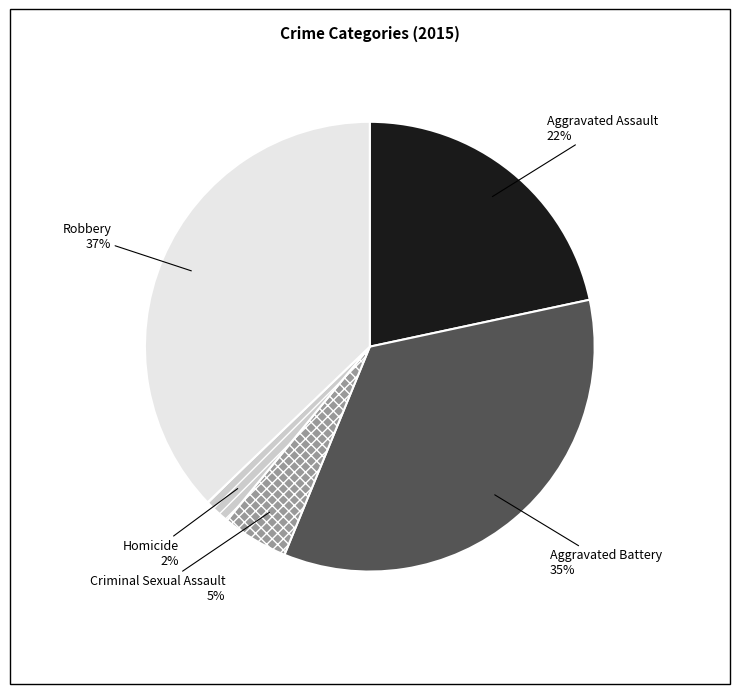

Which slice is the smallest?

Homicide